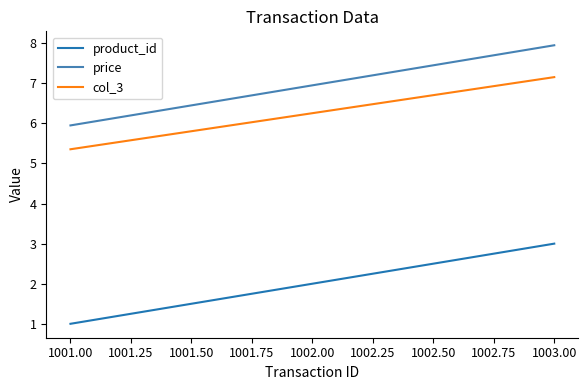

What position from the left is 1002.00?

2